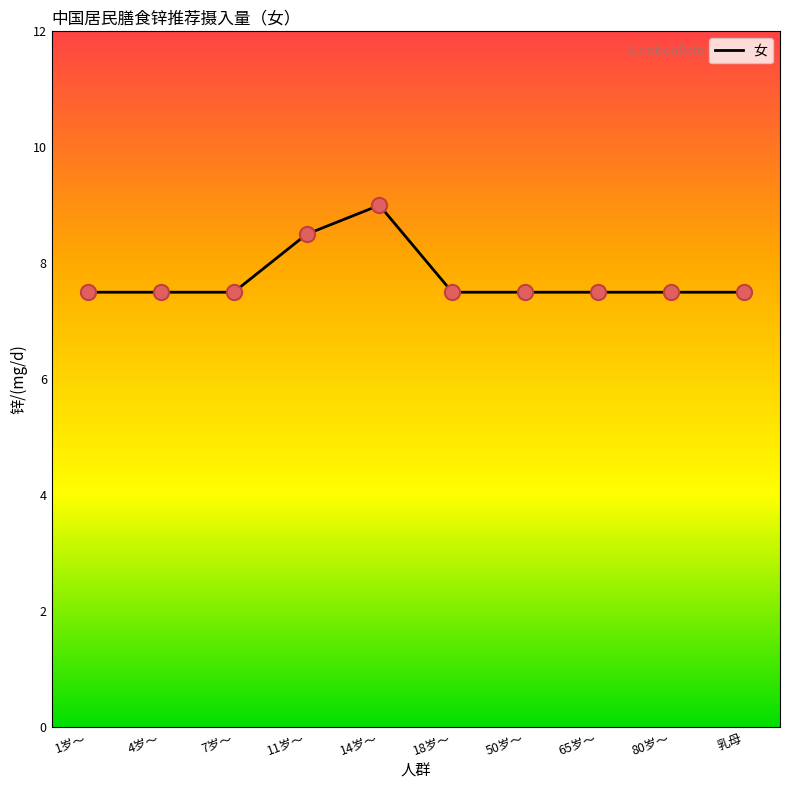

Approximately how many times larger is the value at 65岁～ compared to 80岁～?

1.0